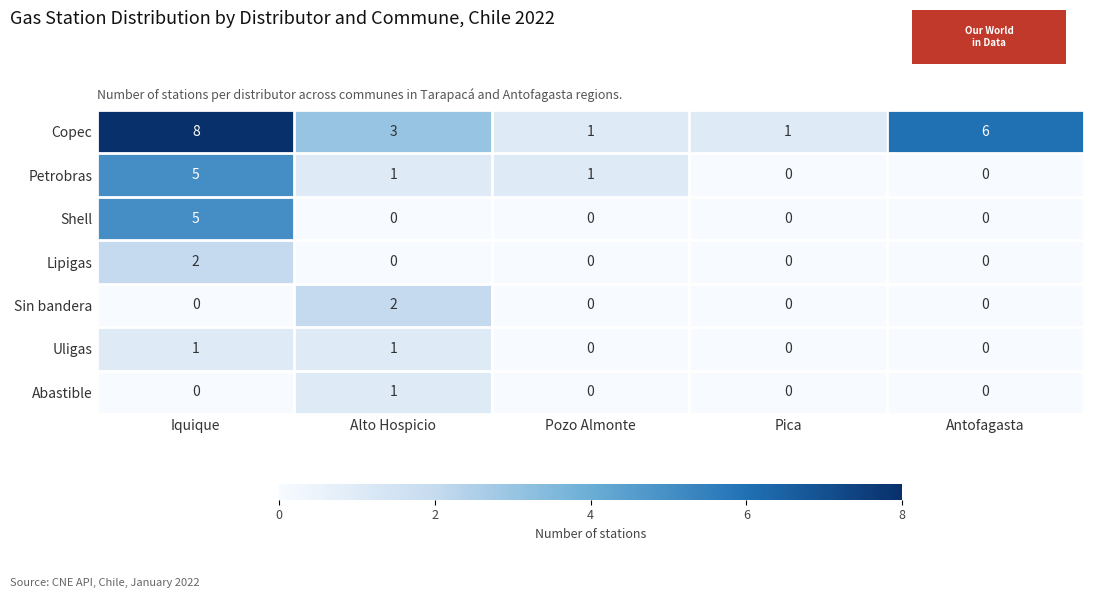

Read the Copec value at Alto Hospicio.

3